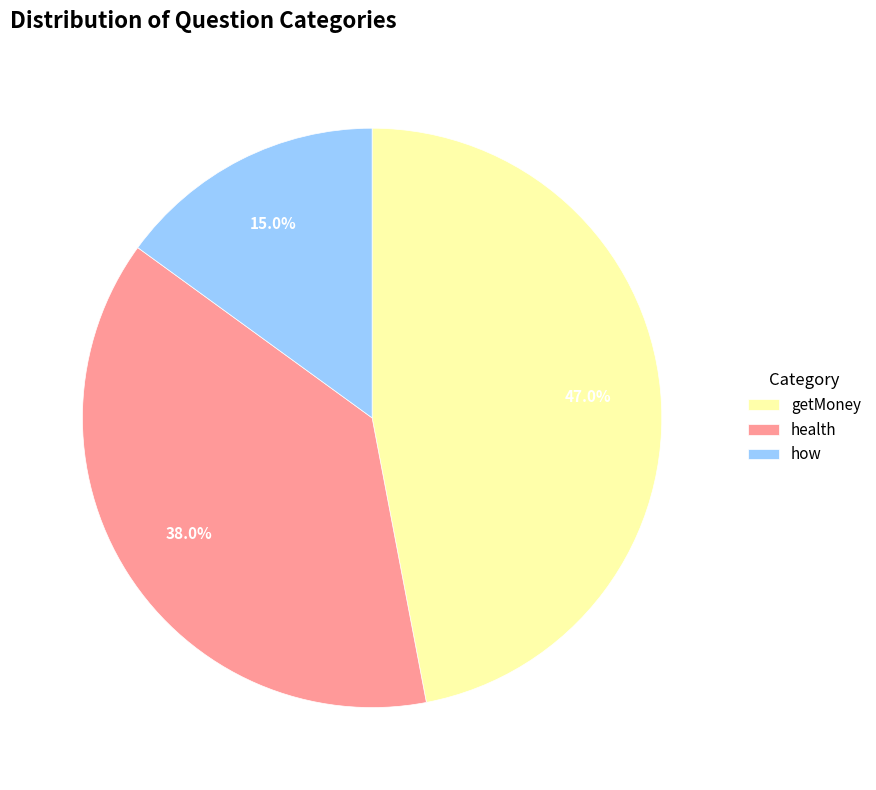

Is it true that how is 19% of the pie?

False